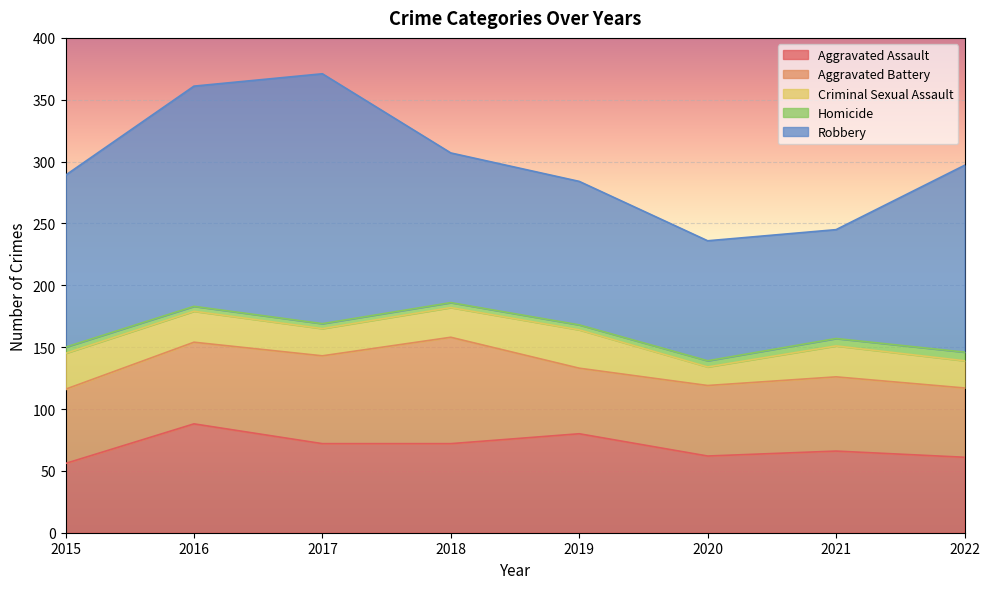

True or false: Homicide has more than 2 points higher than both neighbors.

False